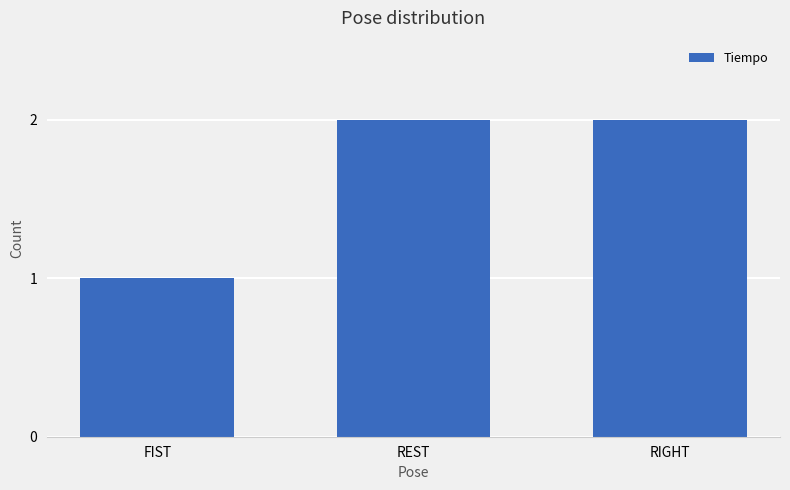

At which label is the value closest to 1?

FIST